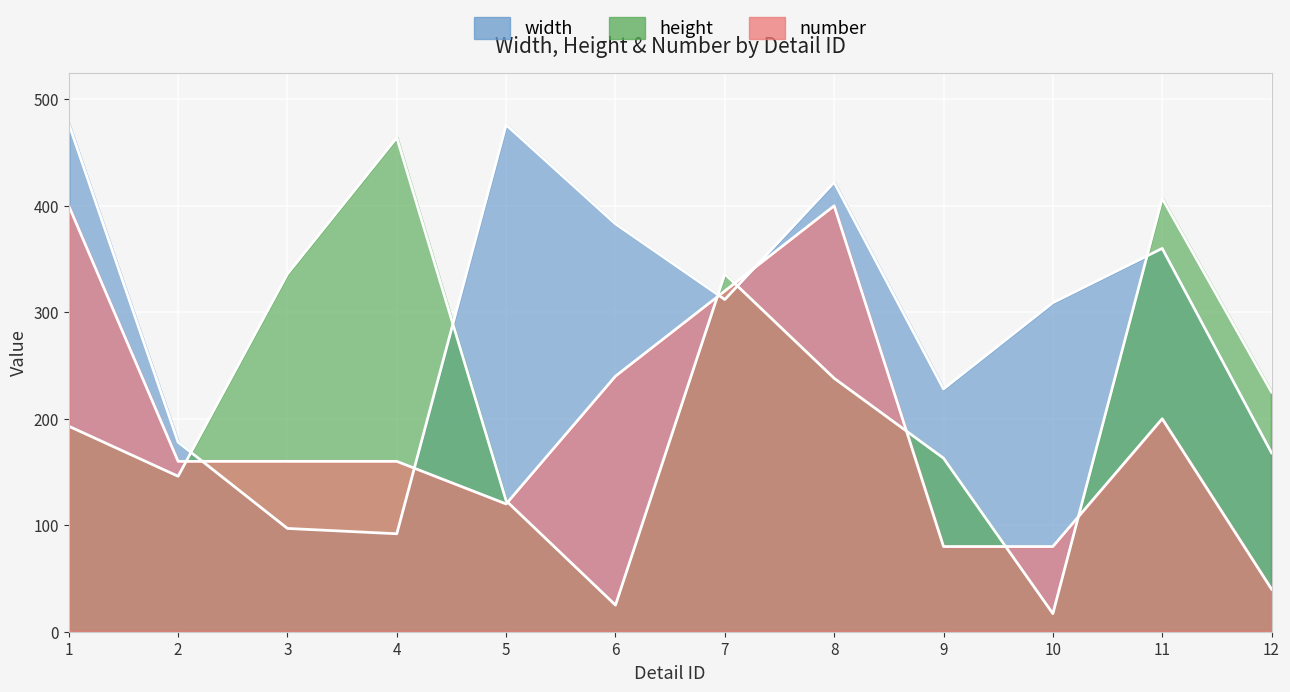

How many intersections are there between width and number?

4